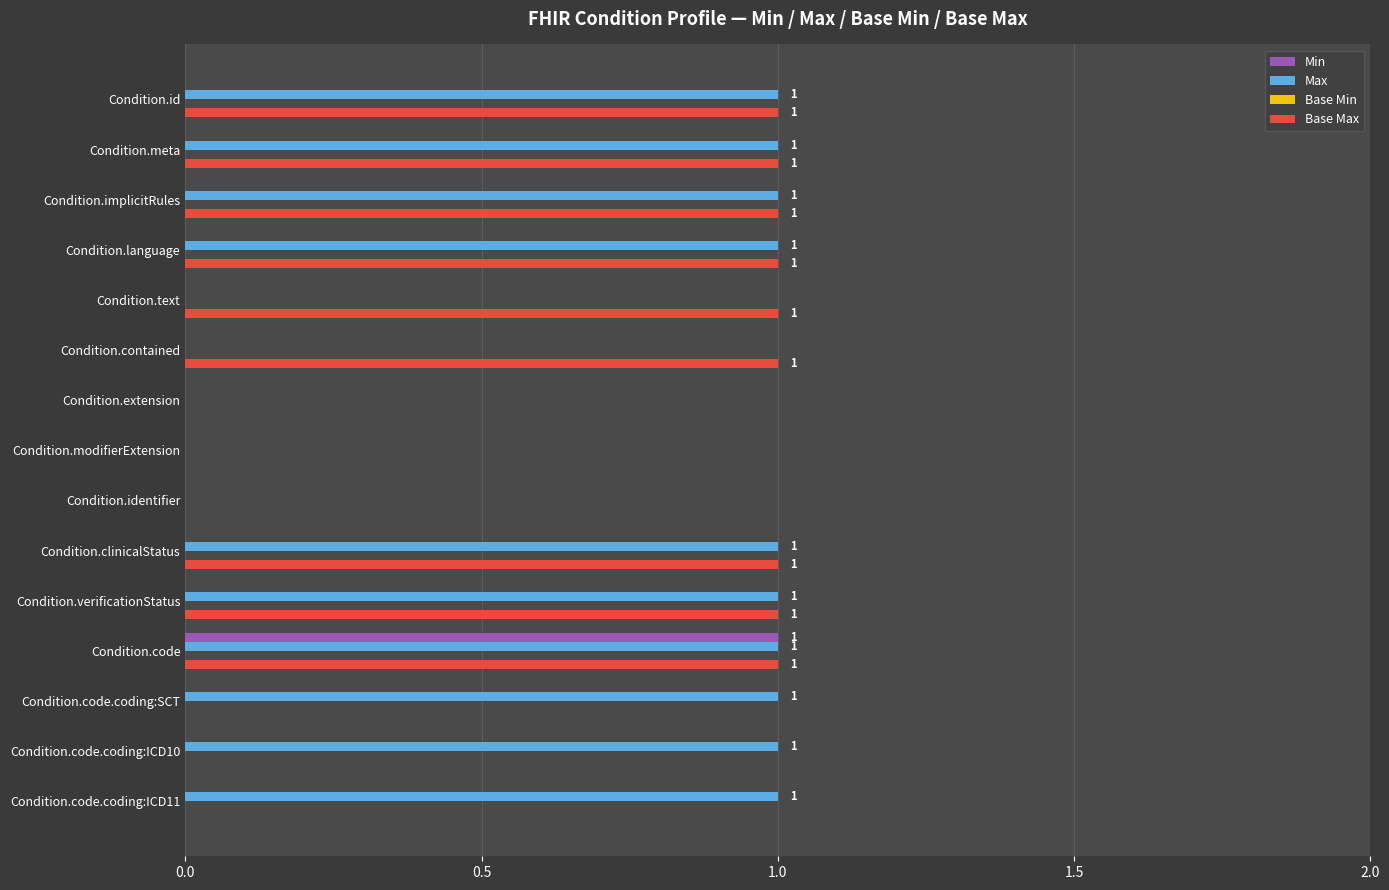

The value of Max at Condition.id is 1. True or false?

True